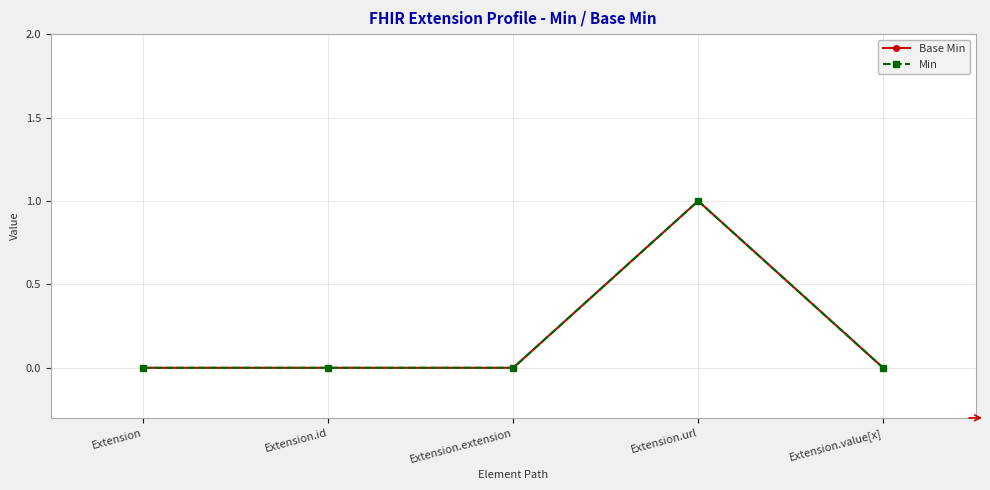

True or false: Min has a value of 0 at Extension.id.

True